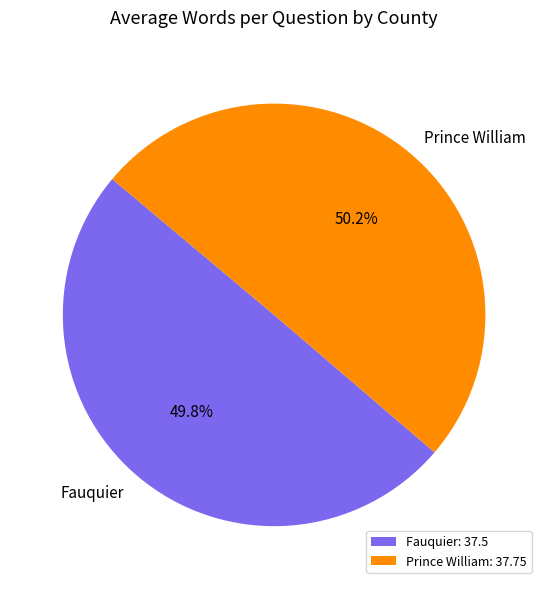

To the nearest percent, what percentage of the pie is Prince William?

50%